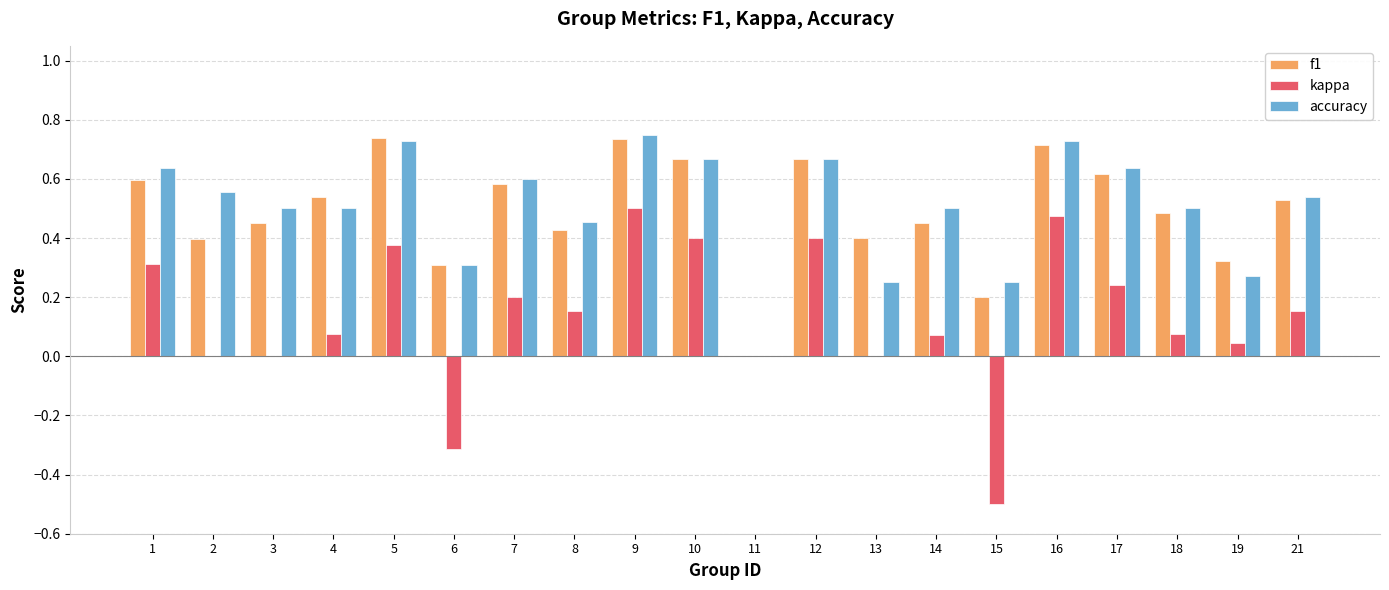

Is it true that accuracy equals 0.1 at 13?

False